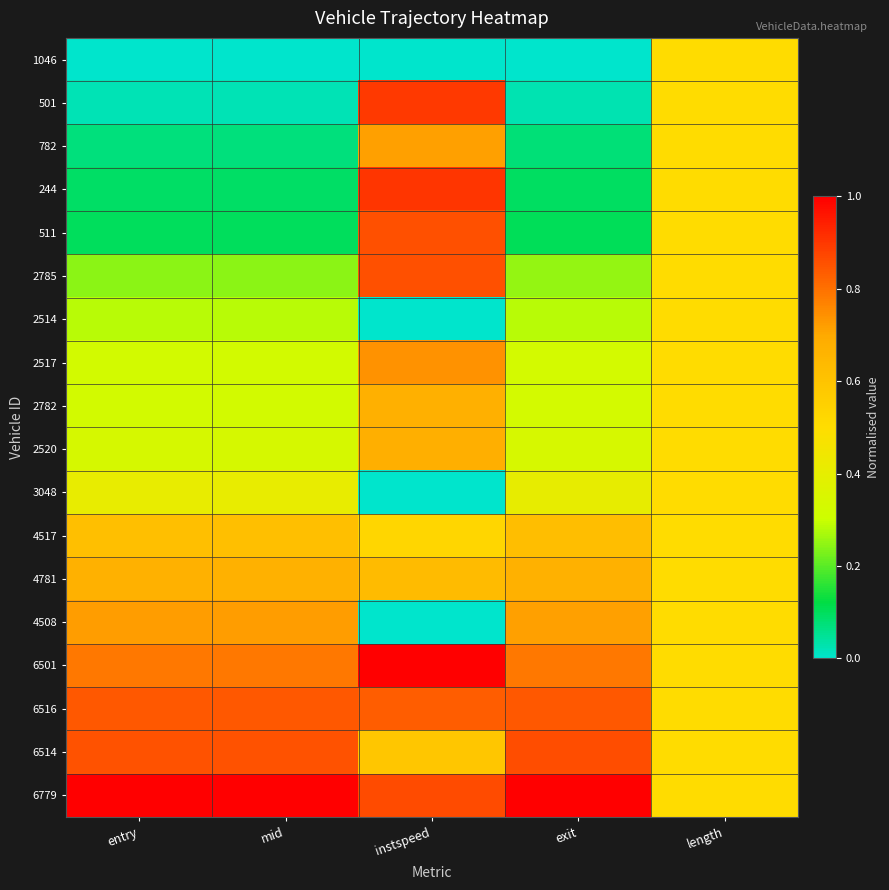

At how many categories does at least one series exceed 0?

5